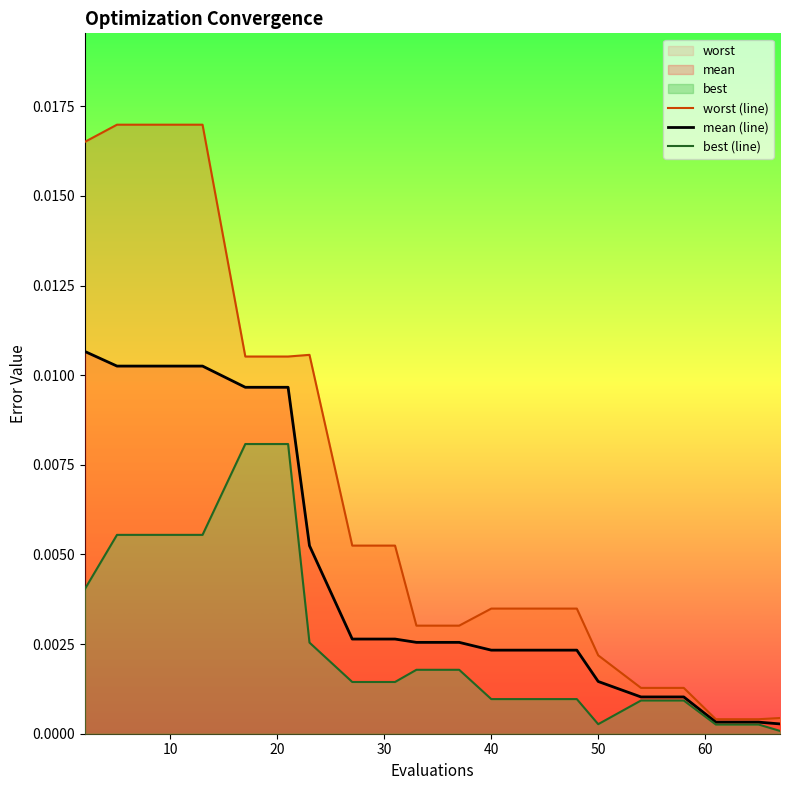

True or false: worst (line) and mean (line) intersect in this chart.

False